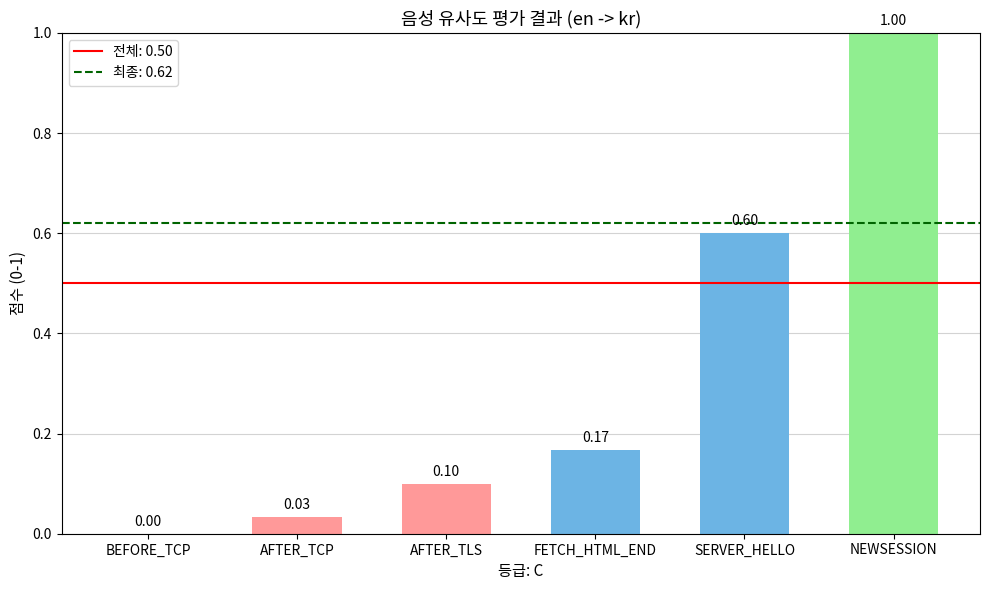

Count the number of categories in the chart.

6